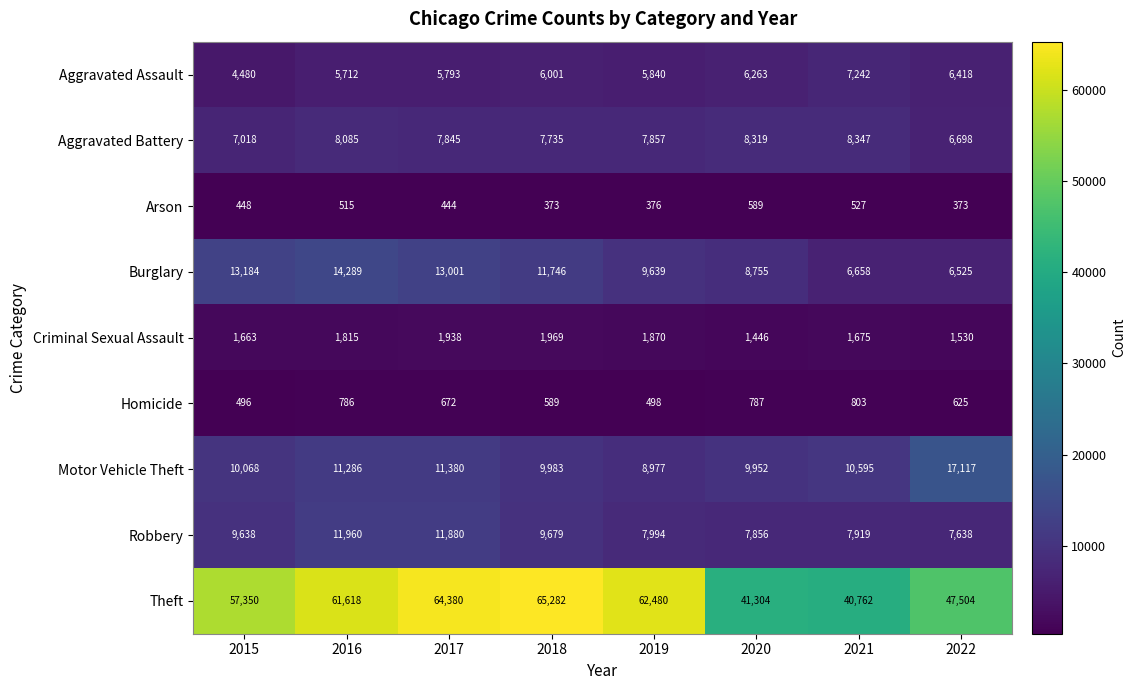

Count the number of data series in this chart.

9